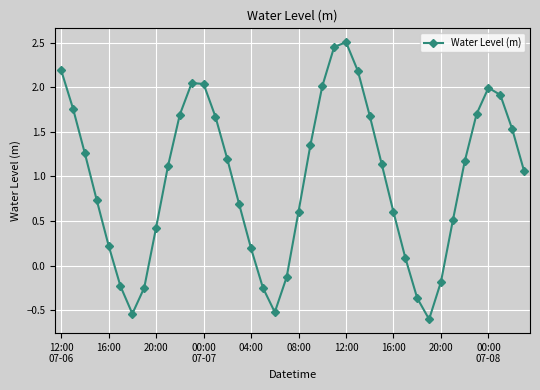

How many categories are shown in the chart?

40